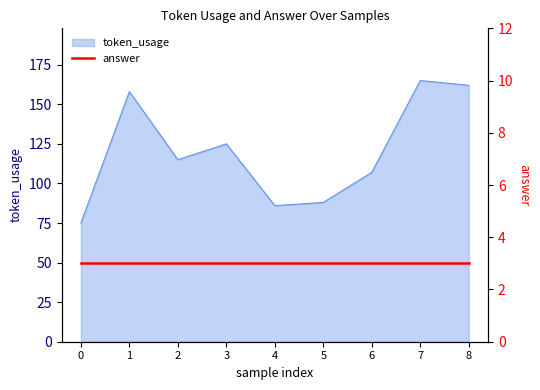

What is the value of the 2nd point from the left?

158